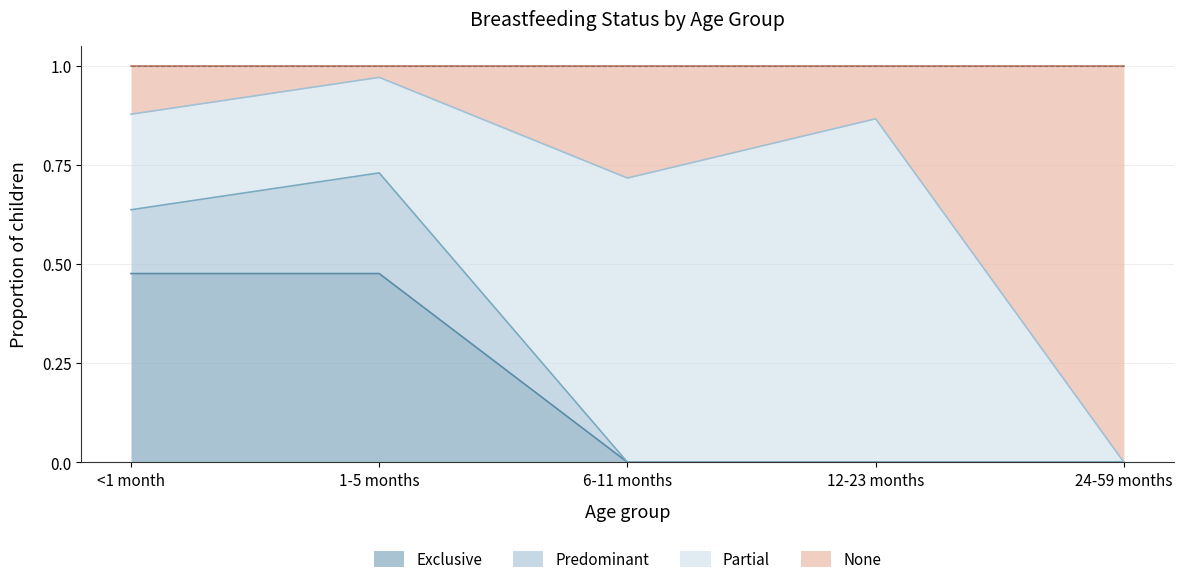

The value of Exclusive at 12-23 months is 0.0. True or false?

True